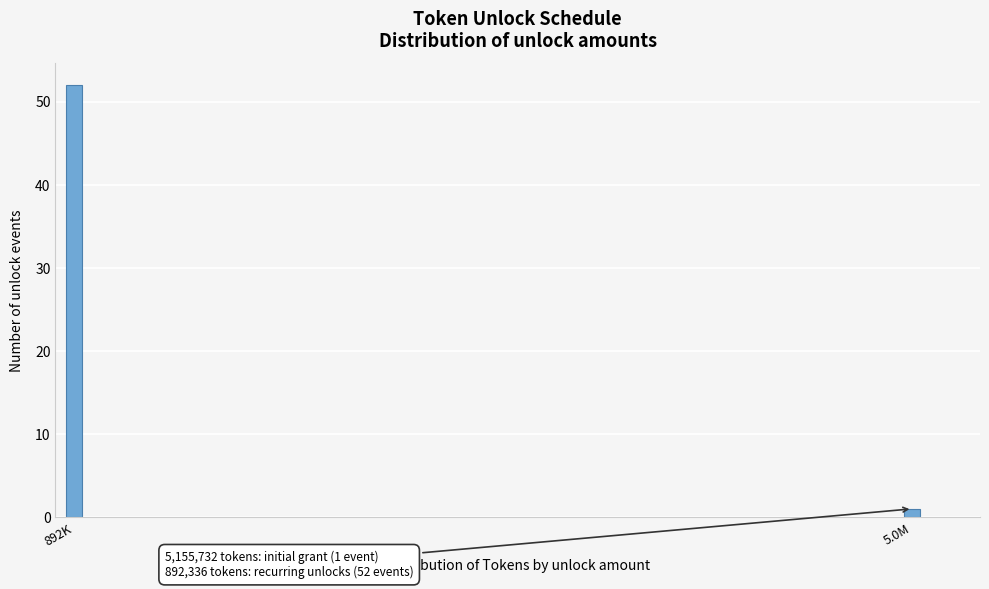

Reading left to right, list all the values displayed in this chart.

892K=52	5.0M=1